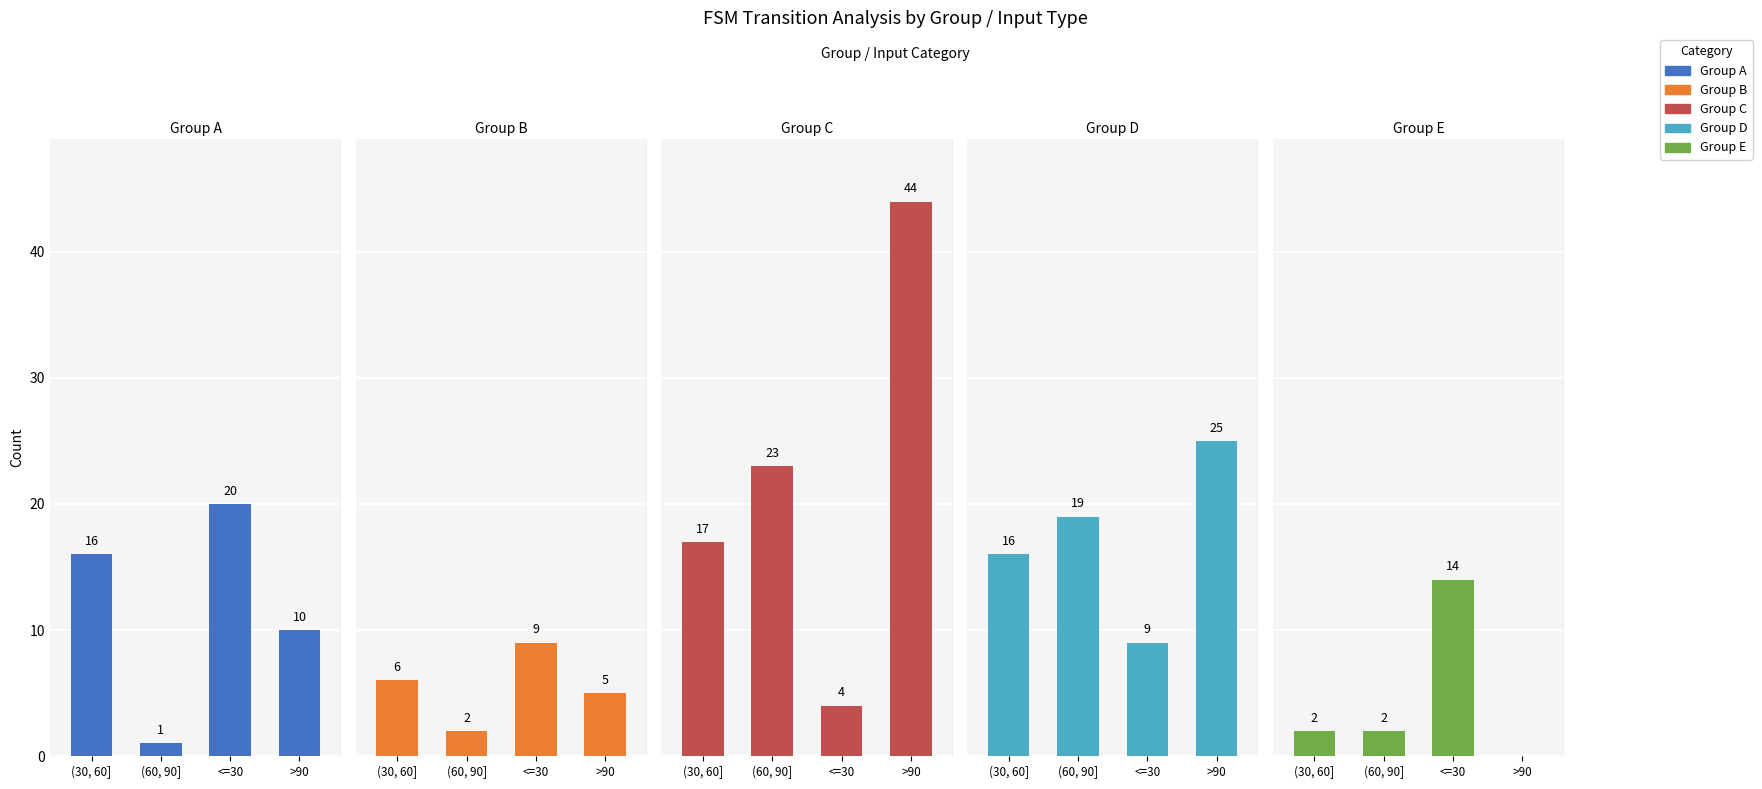

What position from the left is (60, 90]?

2